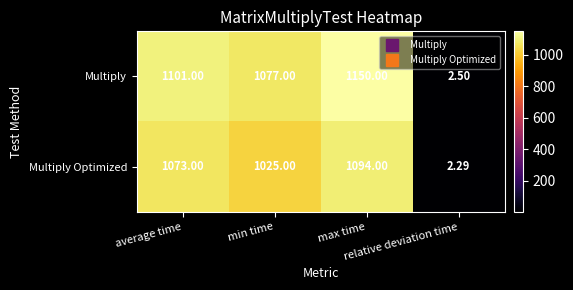

Which category has the lowest value across all series?

relative deviation time